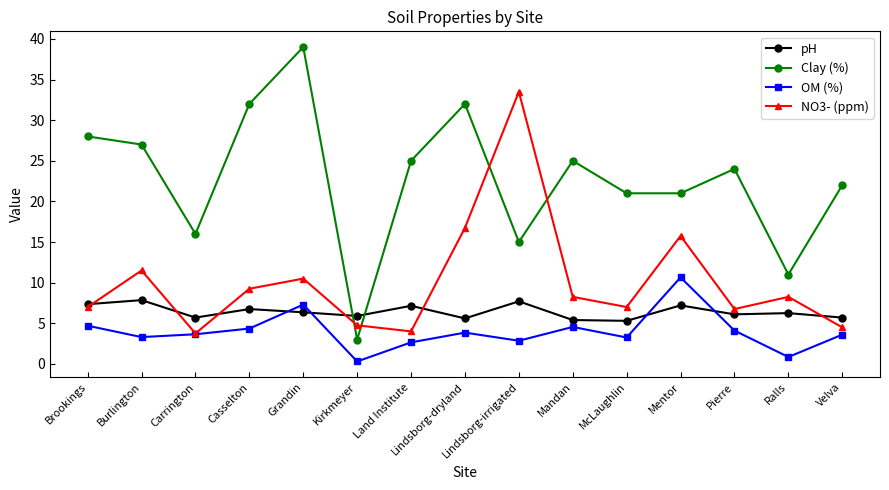

Is it true that pH equals 5.4 at Mandan?

True